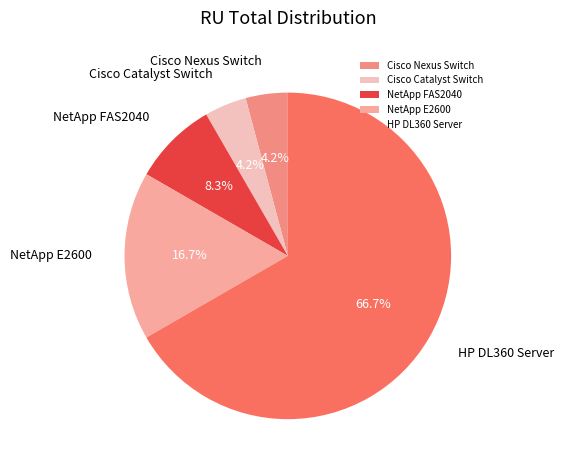

Do NetApp FAS2040 and NetApp E2600 together represent more than half of the pie?

No